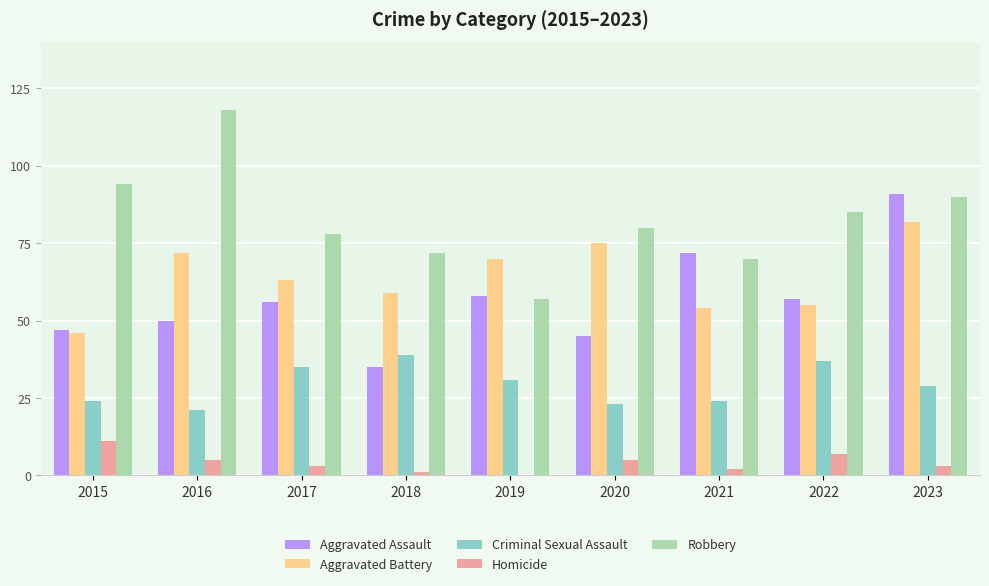

What is the highest value of the Homicide series?

11